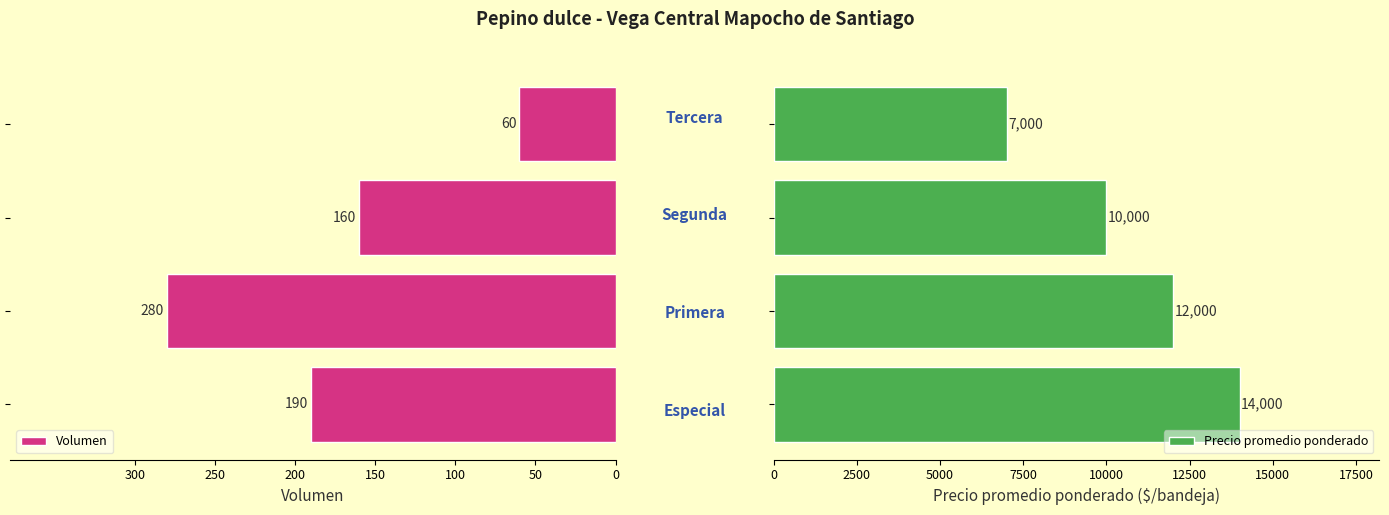

Count the Volumen values in the range -190 to -60.

3